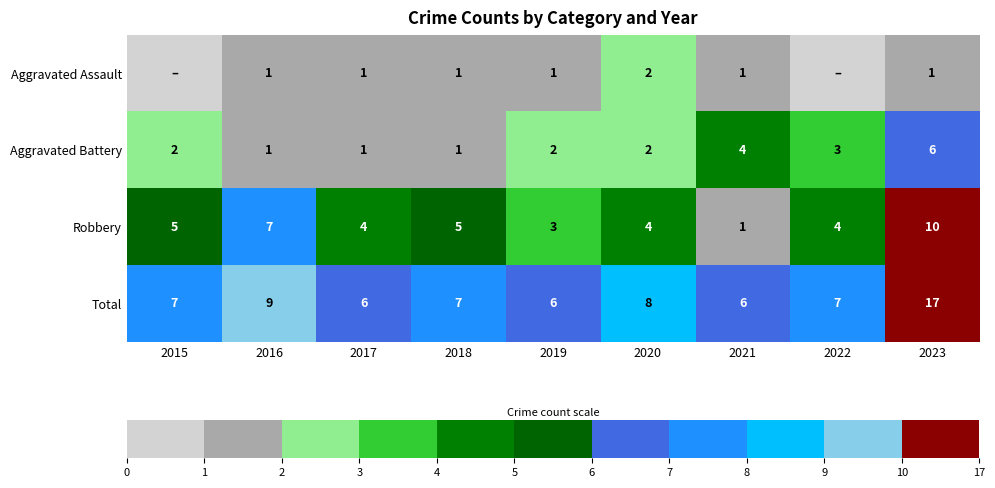

Which series changed the most between 2018 and 2021?

Robbery